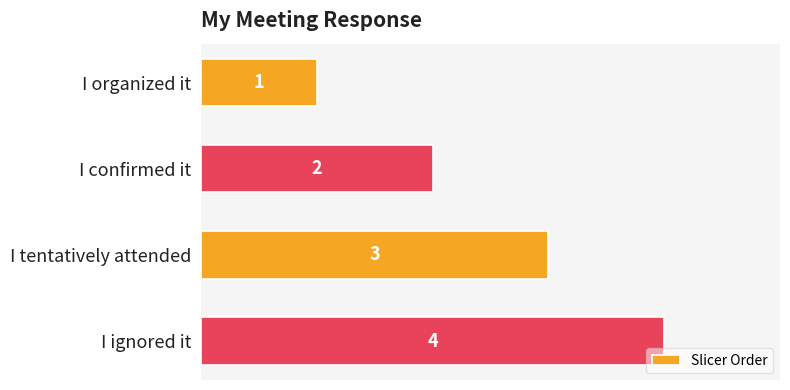

What is the approximate value at I tentatively attended?

3